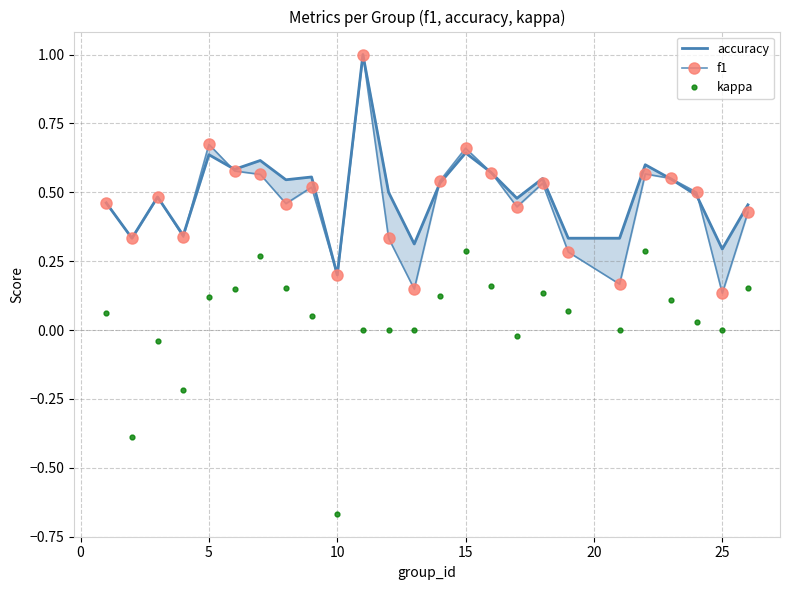

At how many categories does at least one series exceed 0?

25